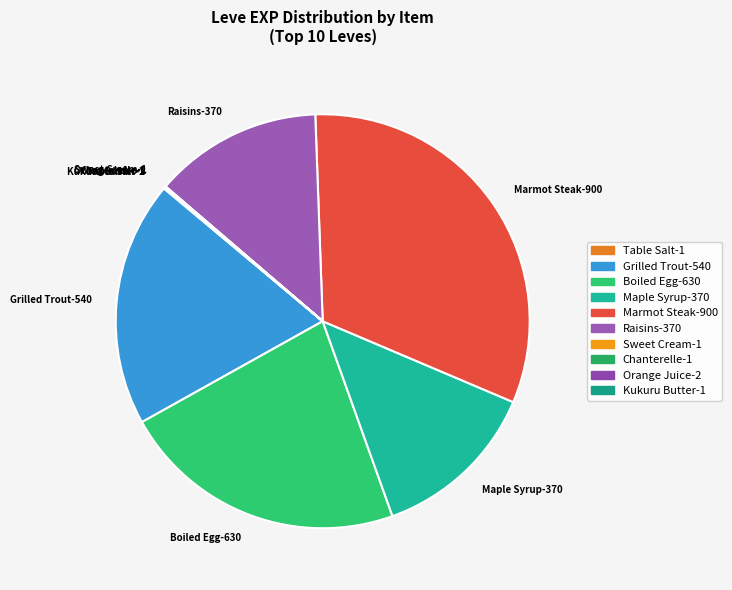

What is the largest slice in the pie chart?

Marmot Steak-900